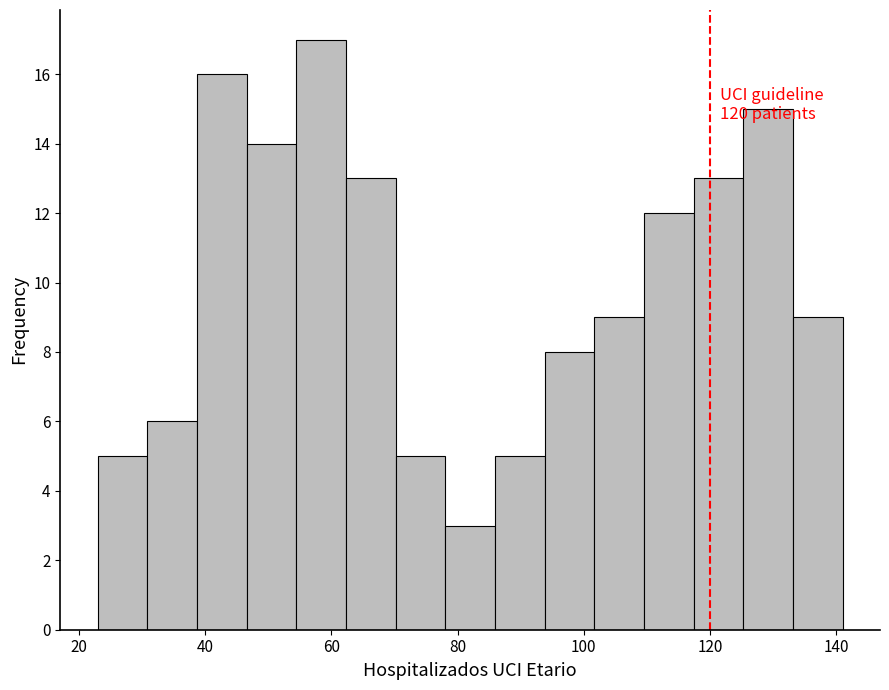

Around what value on the x-axis is the tallest bar? Give the approximate position of its centre, as read against the axis.

58